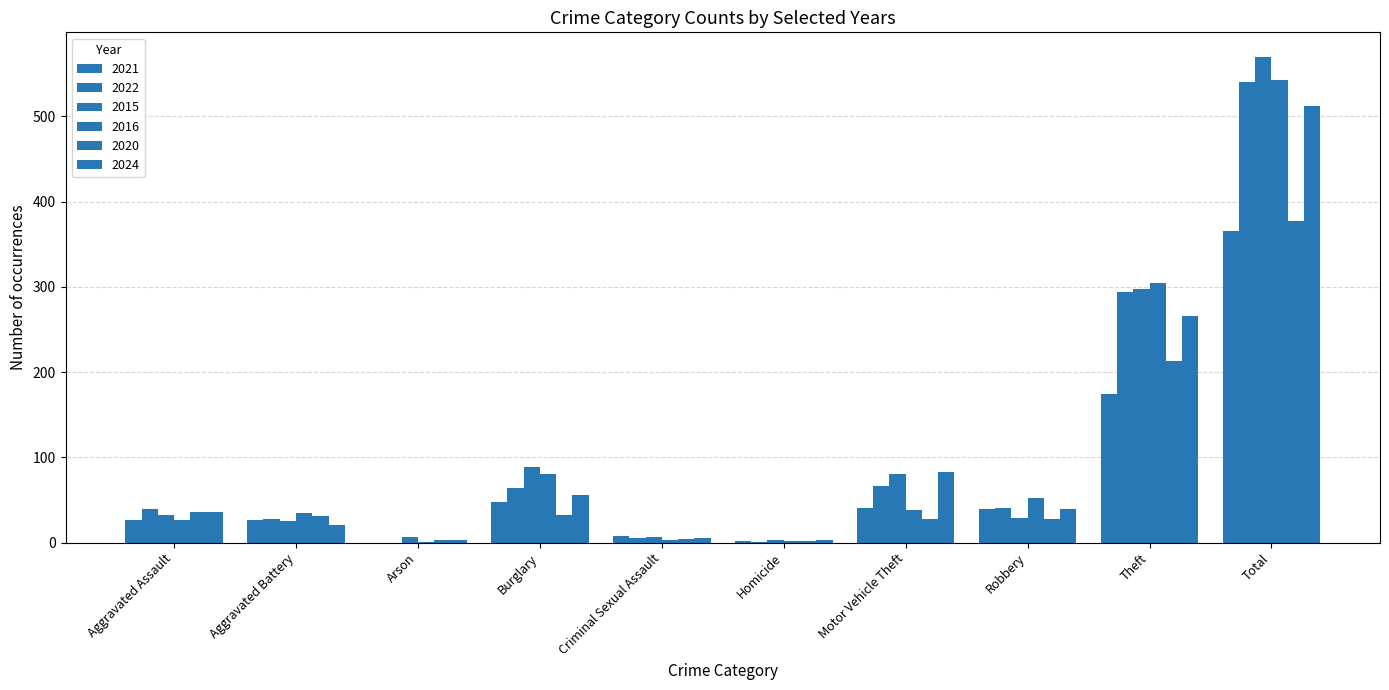

Count the number of data series in this chart.

6